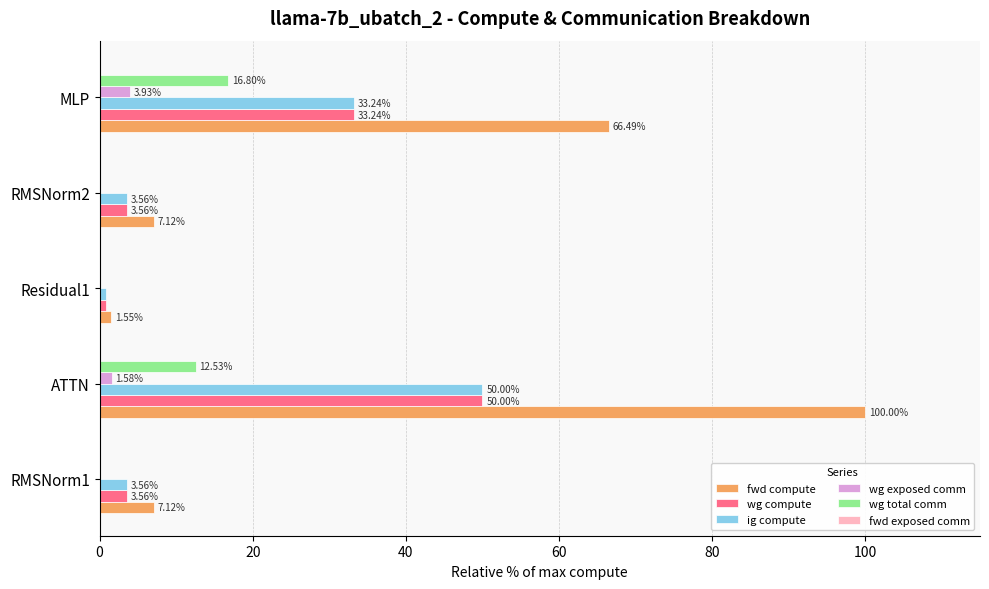

Which series has the largest total across all categories?

fwd compute